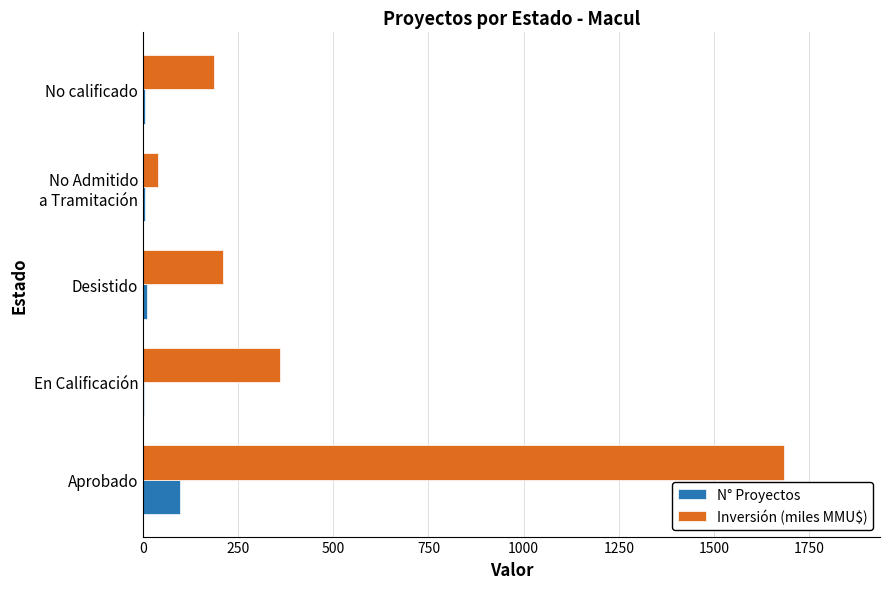

Is it true that Inversión (miles MMU$) equals 113.4 at Desistido?

False